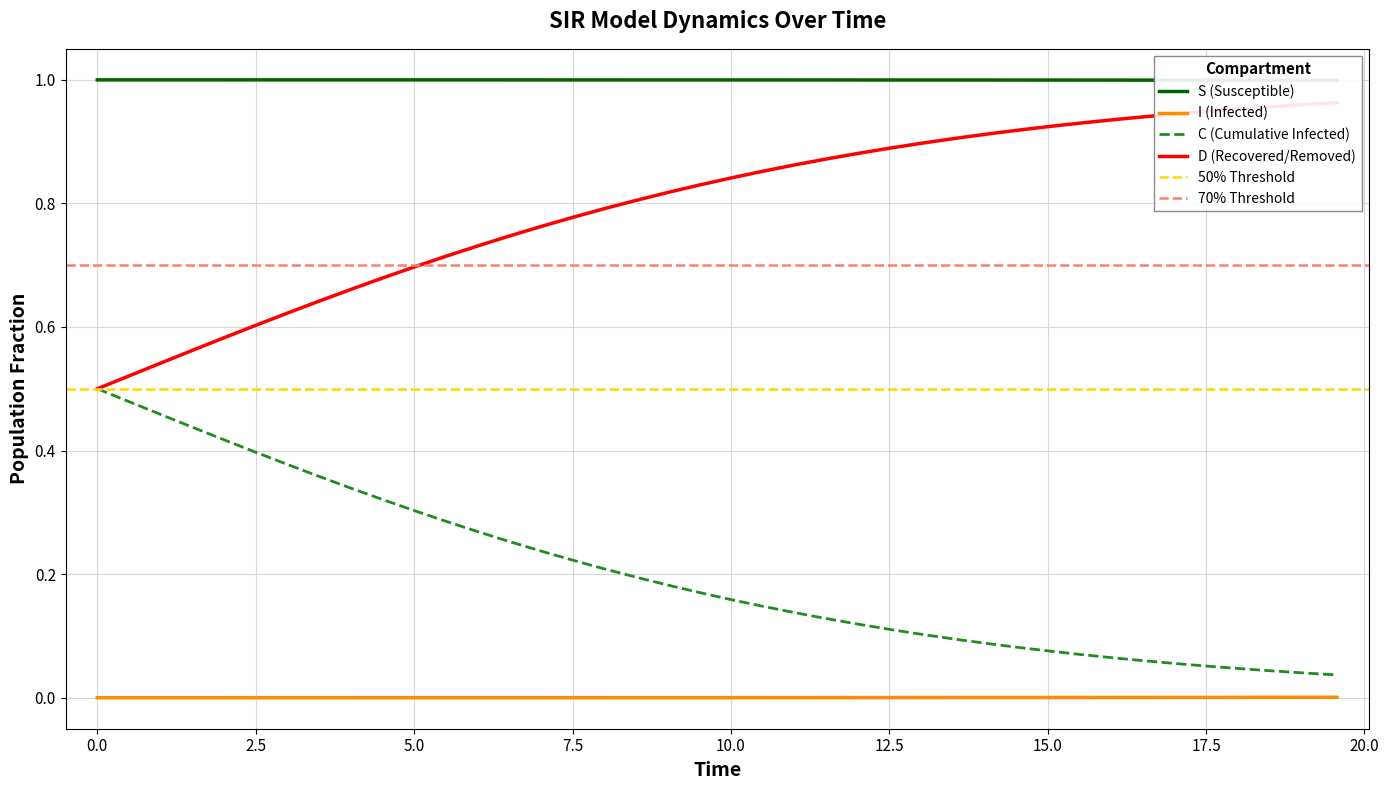

True or false: C (Cumulative Infected) and I (Infected) intersect in this chart.

False